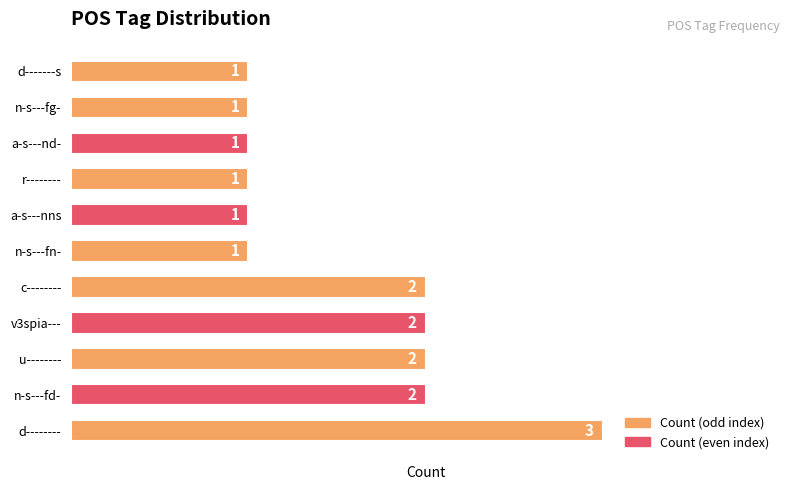

What is the sum of all values?

17